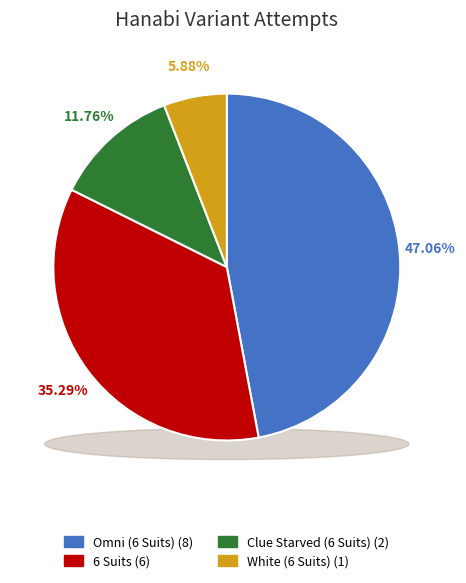

Is there any slice that represents more than half of the pie?

No